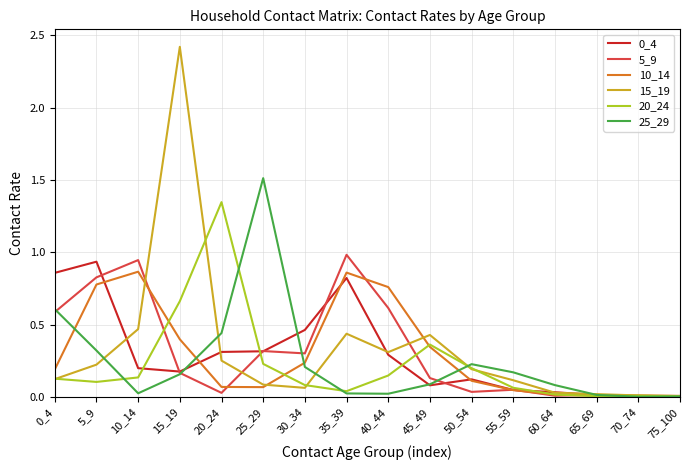

Between which two adjacent categories do 0_4 and 20_24 first intersect?

10_14 and 15_19